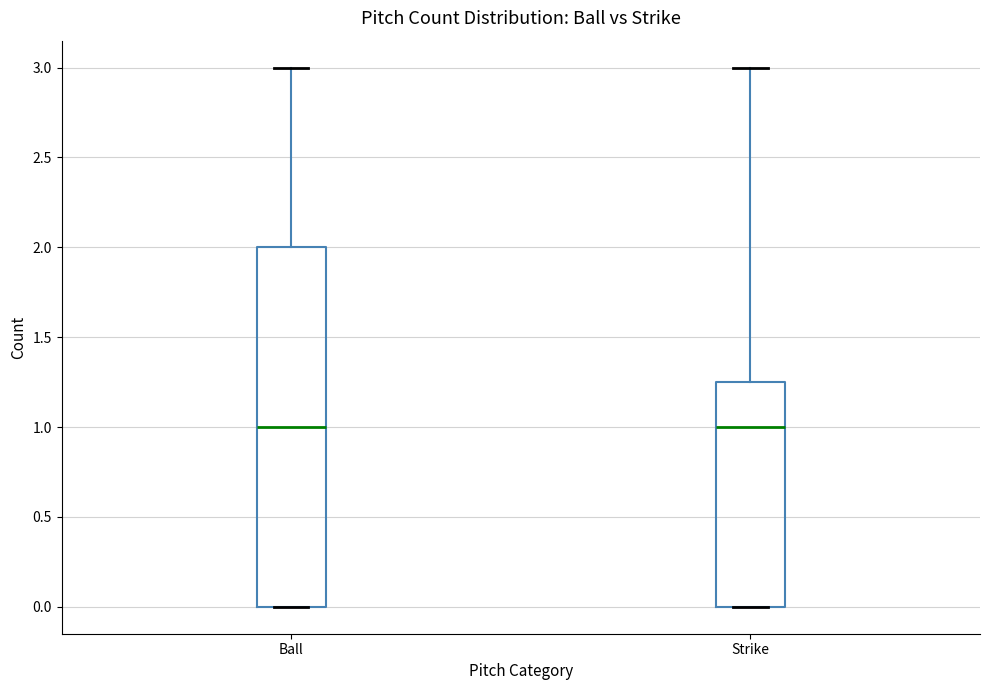

Comparing the boxes themselves (not the whiskers), which one is the tallest?

Ball